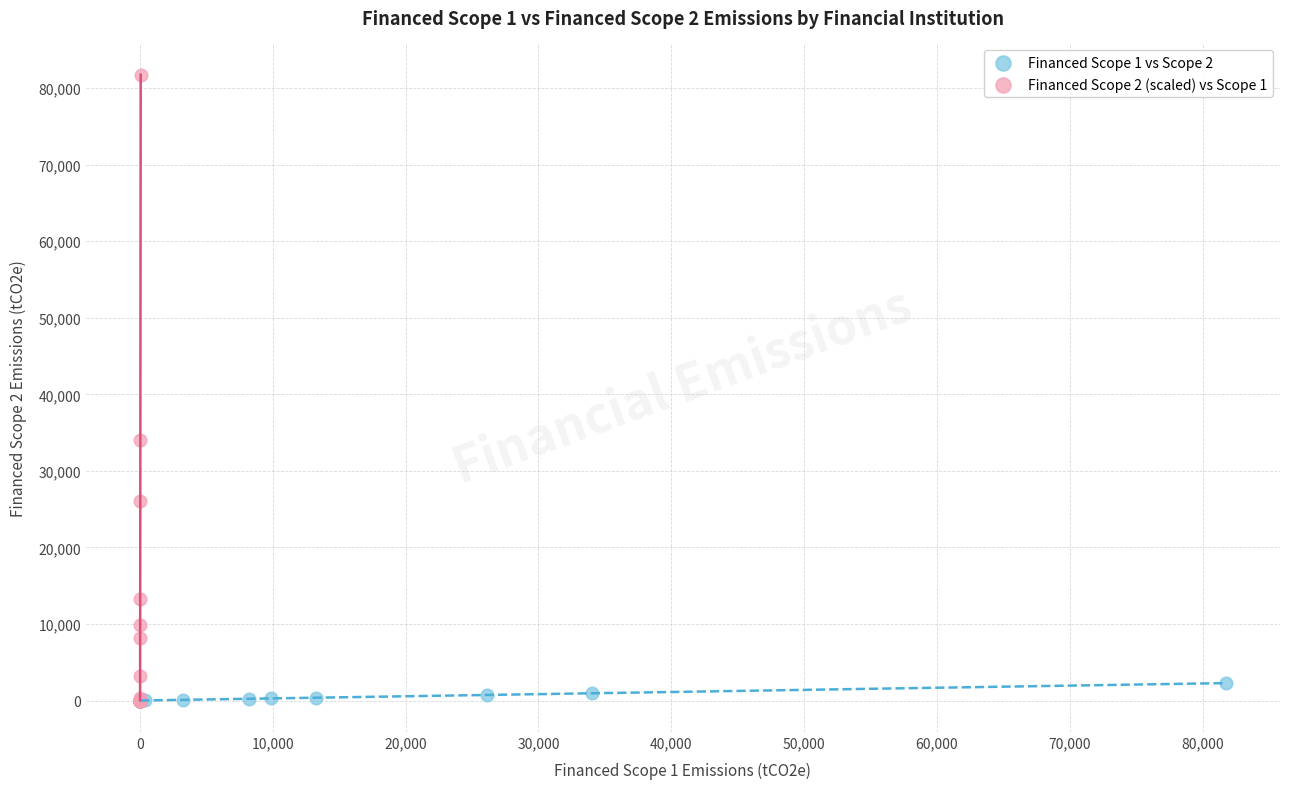

Which series contains the highest Y value?

Financed Scope 2 (scaled) vs Scope 1